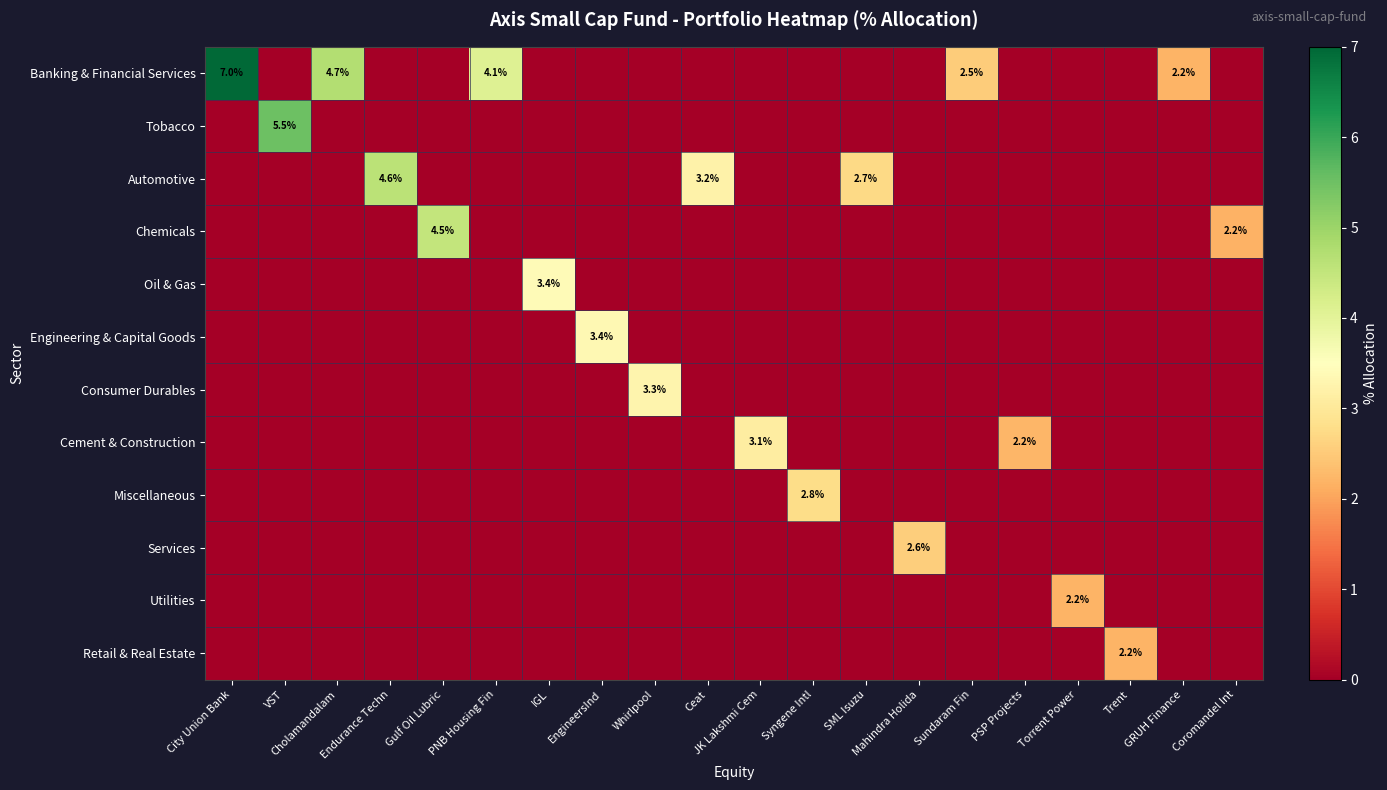

What is the sum of all row_1 values?

5.5